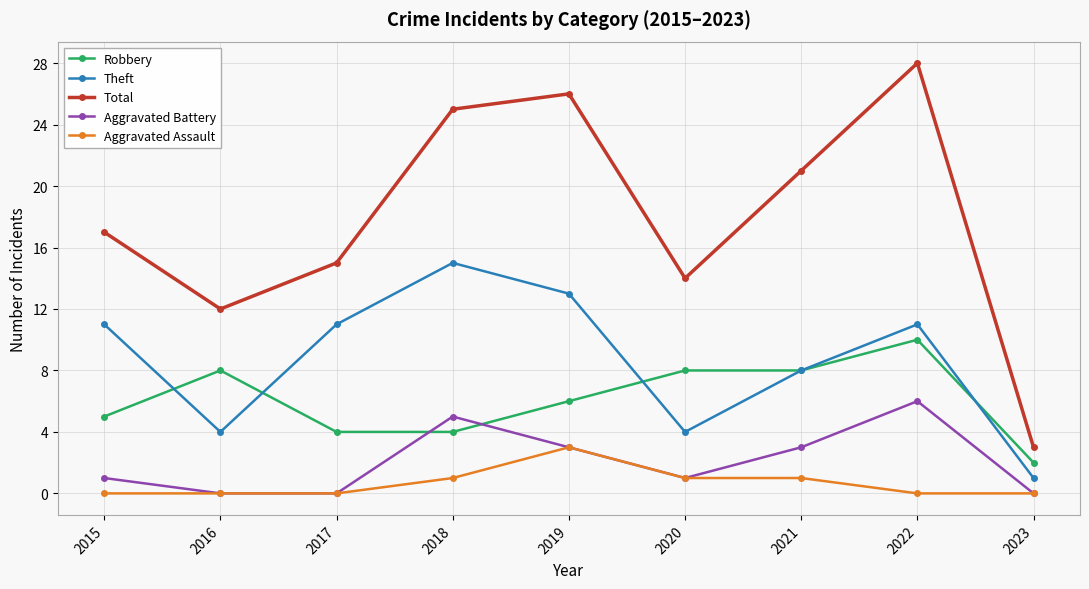

True or false: Aggravated Assault has more than 0 points higher than both neighbors.

True